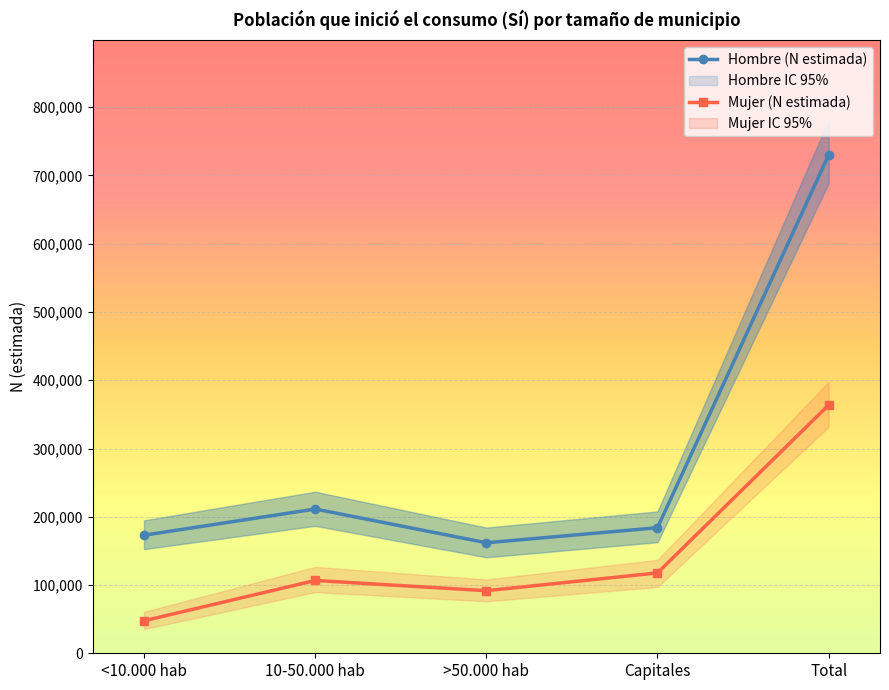

Reading left to right, list all the values displayed in this chart.

Hombre (N estimada): <10.000 hab=172961	10-50.000 hab=211321	>50.000 hab=161912	Capitales=183945	Total=730139
Mujer (N estimada): <10.000 hab=47584	10-50.000 hab=106654	>50.000 hab=91696	Capitales=117724	Total=363659